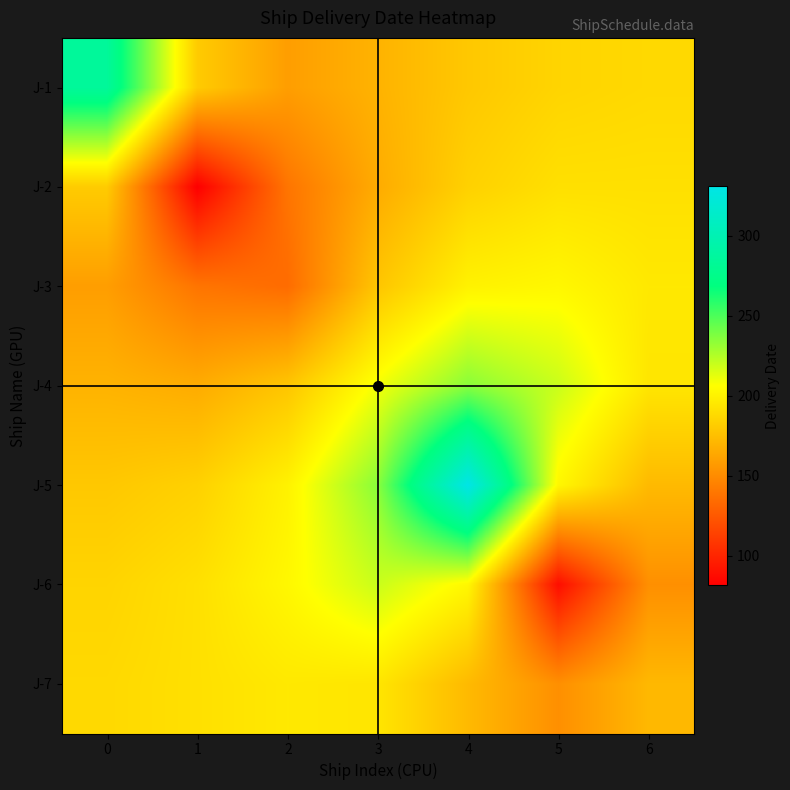

Reading left to right, what are all the values shown in this chart?

J-1: 0=284.9	1=181.1	2=158.9	3=169.2	4=179.5	5=185.6	6=187.8
J-2: 0=181.1	1=81.4	2=138.9	3=165.7	4=184.0	5=191.2	6=191.3
J-3: 0=158.9	1=138.9	2=134.5	3=178.3	4=200.0	5=202.7	6=195.4
J-4: 0=169.2	1=165.7	2=178.3	3=208.9	4=235.0	5=219.3	6=194.0
J-5: 0=179.5	1=184.0	2=200.0	3=235.0	4=330.8	5=202.6	6=172.6
J-6: 0=185.6	1=191.2	2=202.7	3=219.3	4=202.6	5=88.6	6=151.9
J-7: 0=187.8	1=191.3	2=195.4	3=194.0	4=172.6	5=151.9	6=171.8